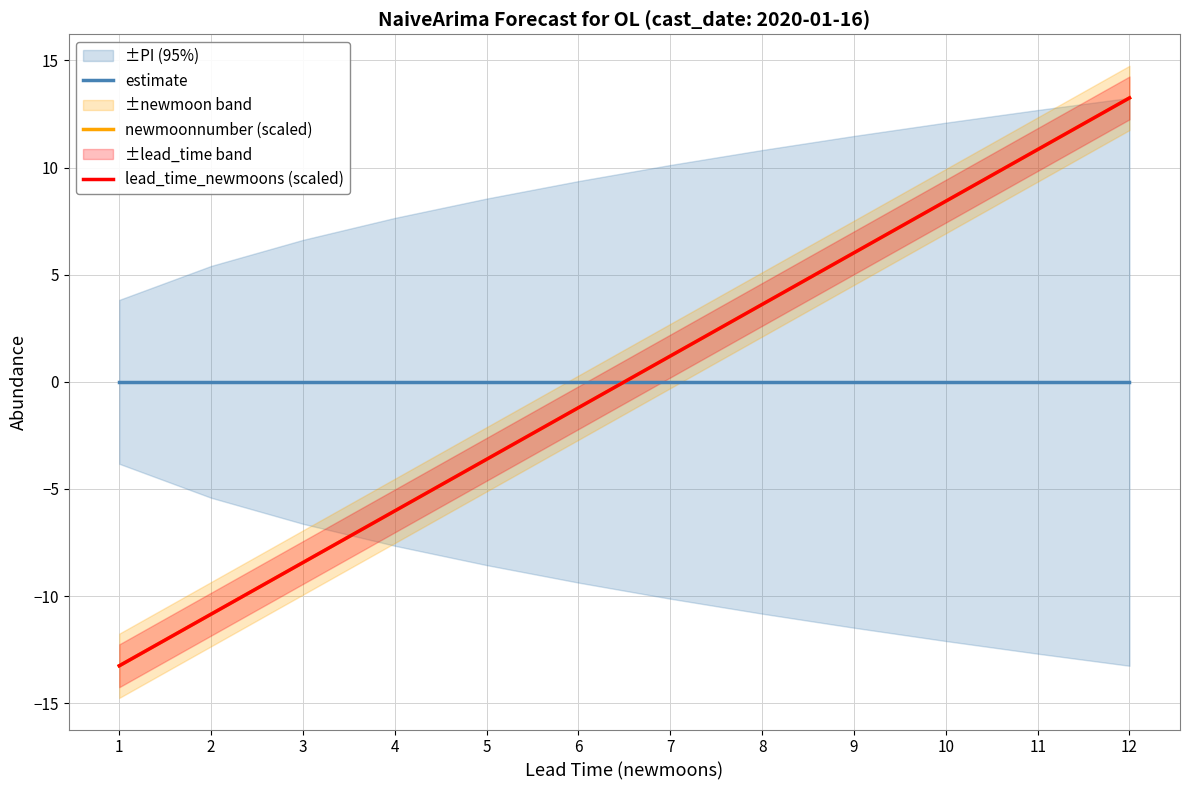

How many values in lead_time_newmoons (scaled) are below zero?

6